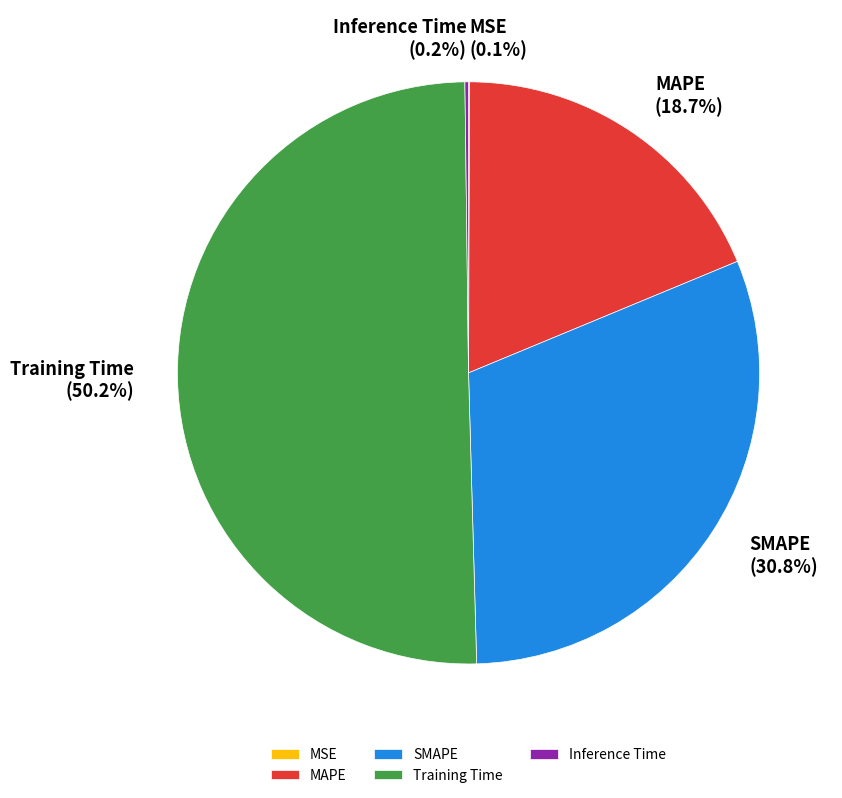

Which slice is the largest?

Training Time